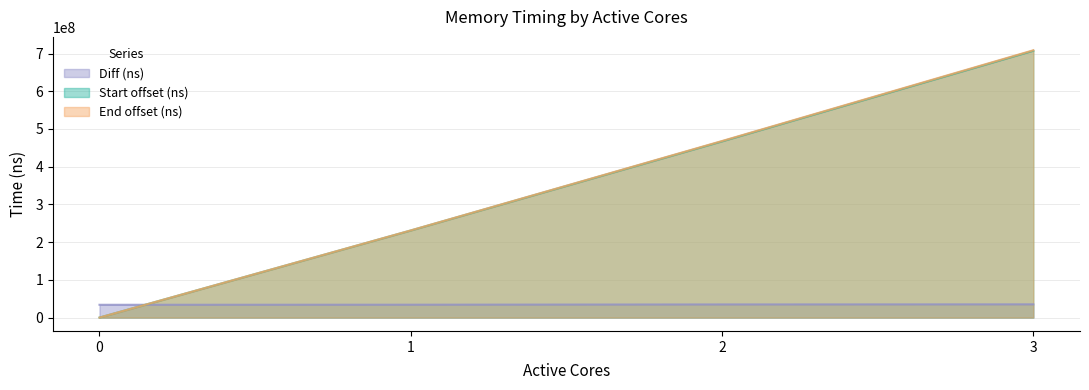

What is the value of the End (ns) point at the 4th from the left?

708605562